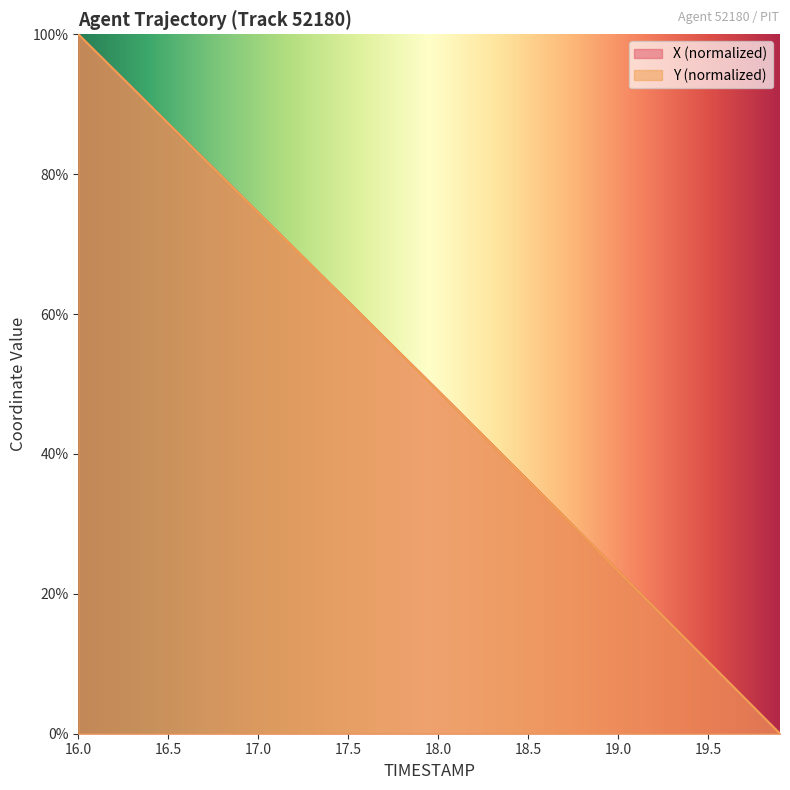

The Y series shows 100.0 at 16.0. True or false?

True